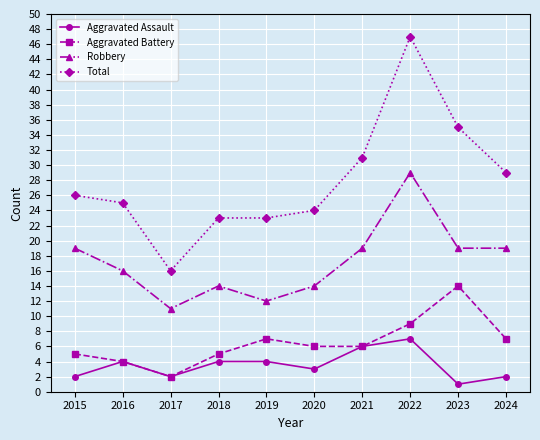

How many lines are shown in the chart?

4